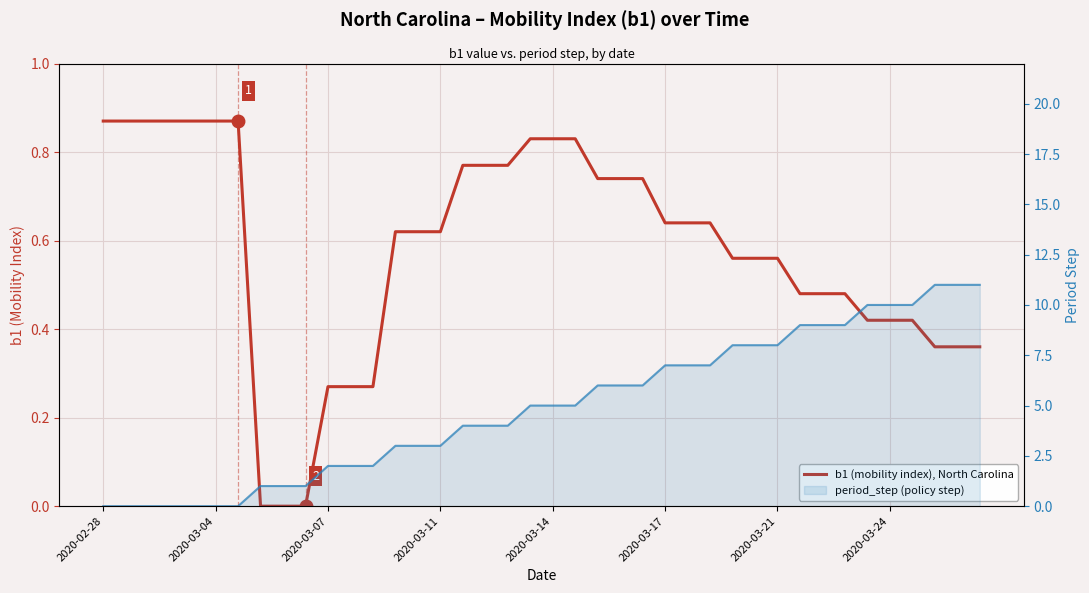

How many data points does each series have?

40